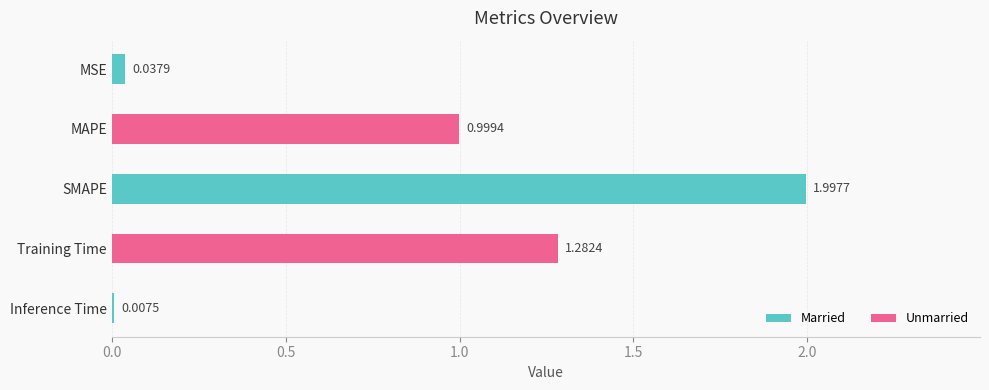

Are the bars horizontal?

Yes